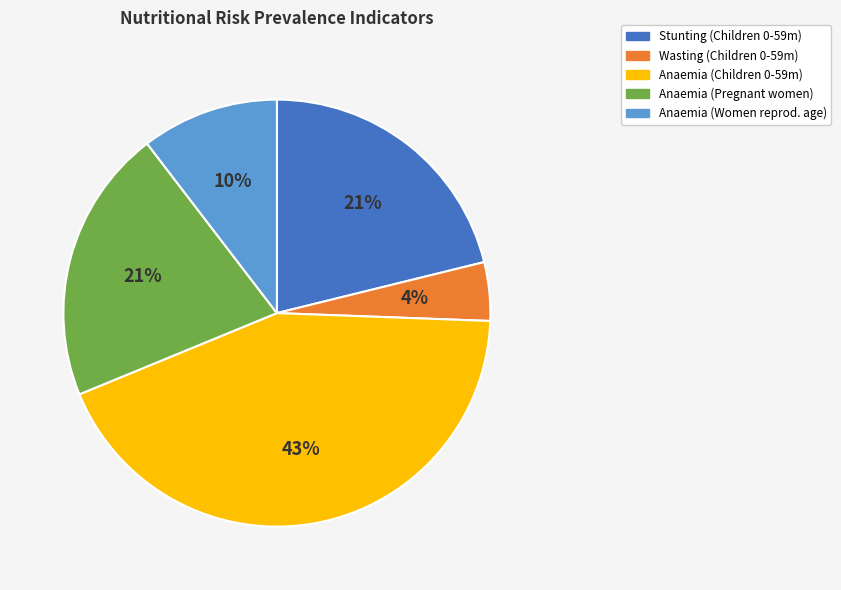

Do Anaemia (Pregnant women) and Anaemia (Children 0-59m) together represent more than half of the pie?

Yes